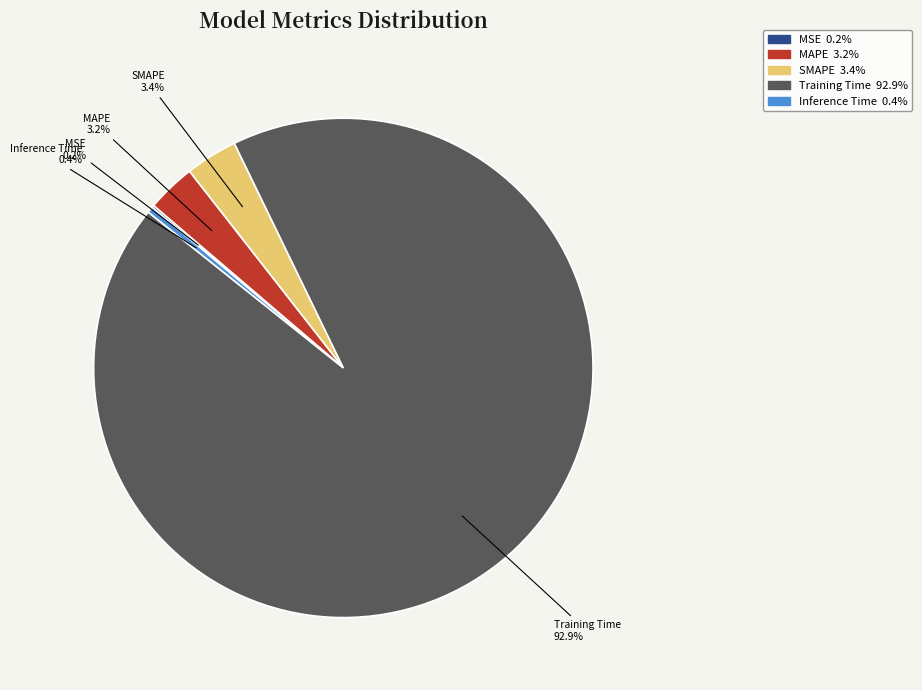

What portion of the pie excludes Inference Time?

99.6%